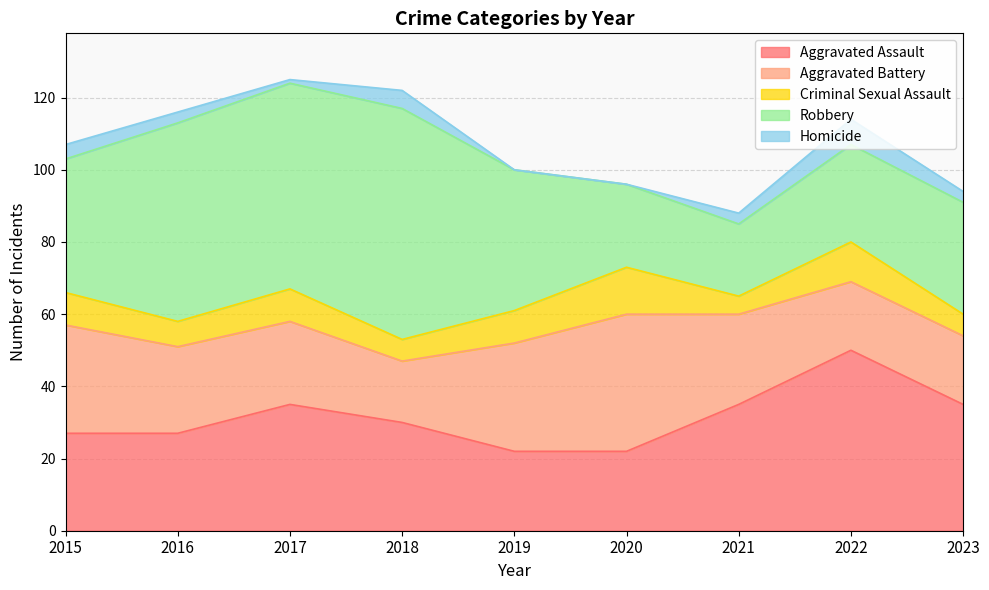

True or false: Homicide has a value of 1 at 2017.

False